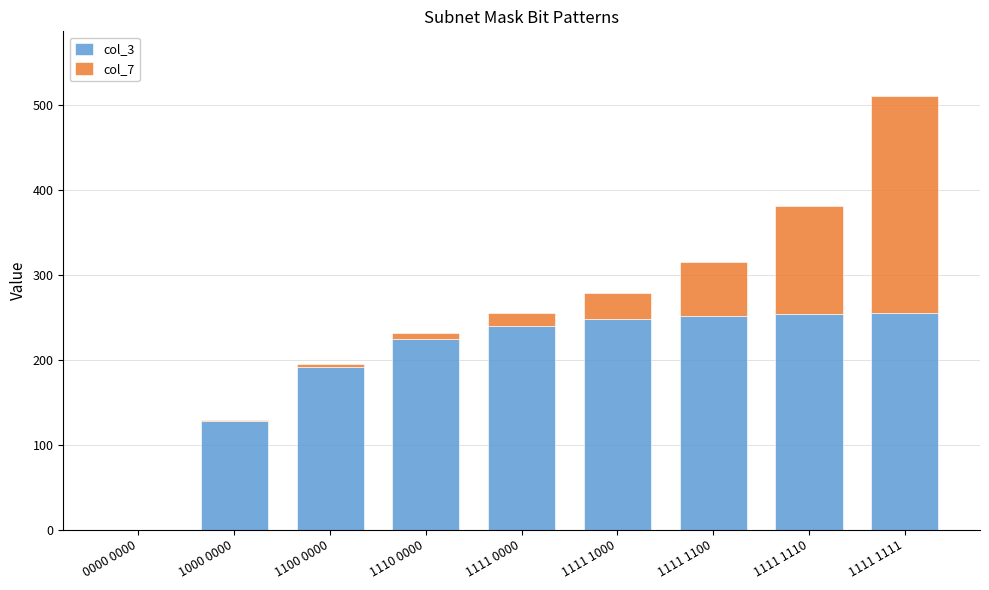

Is it true that col_3 equals 144 at 1110 0000?

False